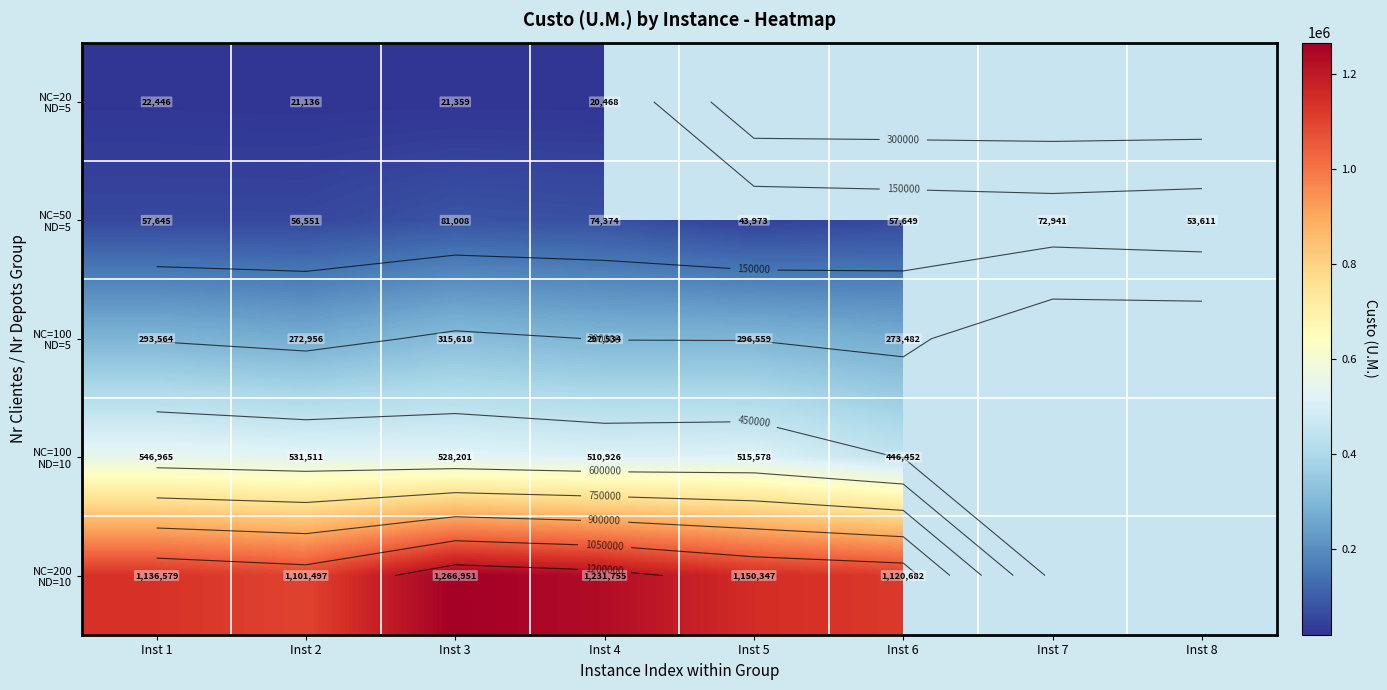

At which label does NC=100 ND=5 first exceed 297533?

Inst 3